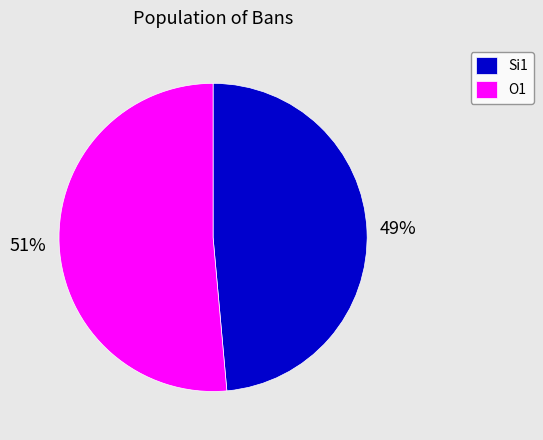

To the nearest percent, what is the average slice percentage?

50%